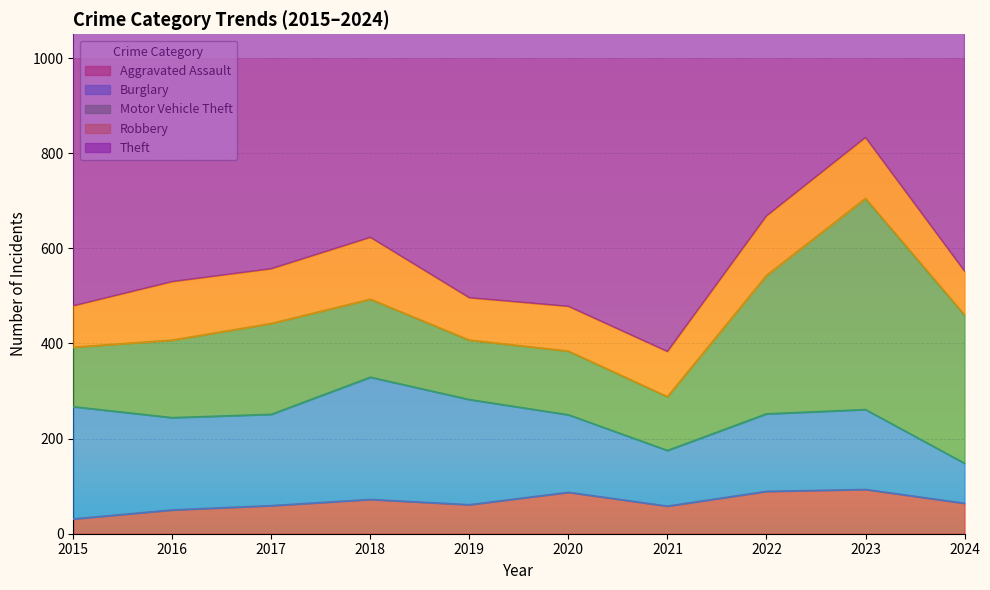

What is the greatest value displayed?

912